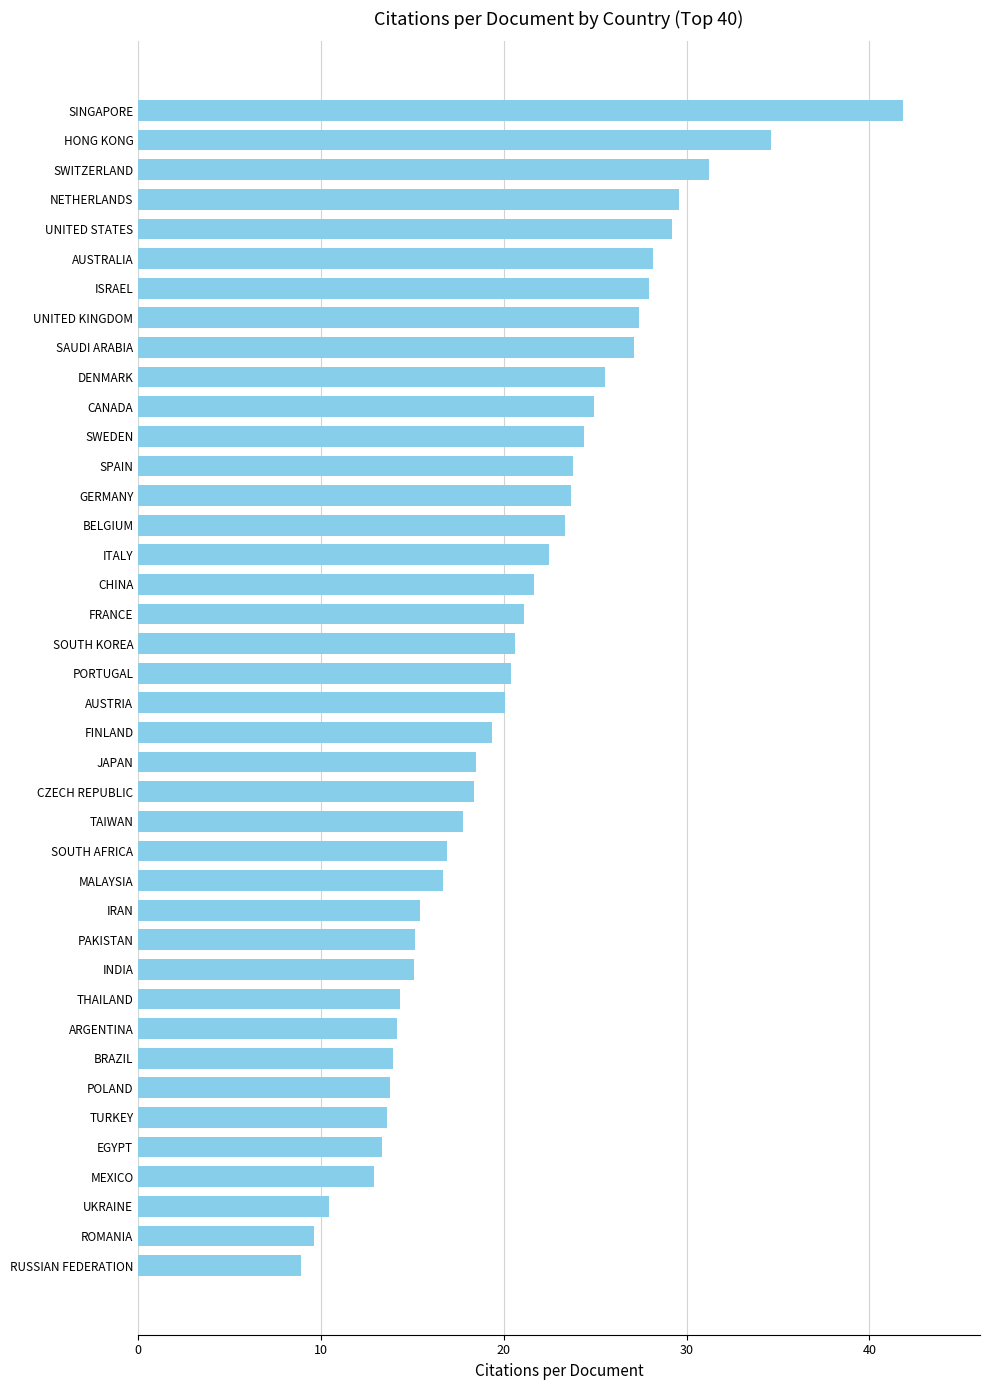

What is the difference between the maximum and minimum values?

33.0